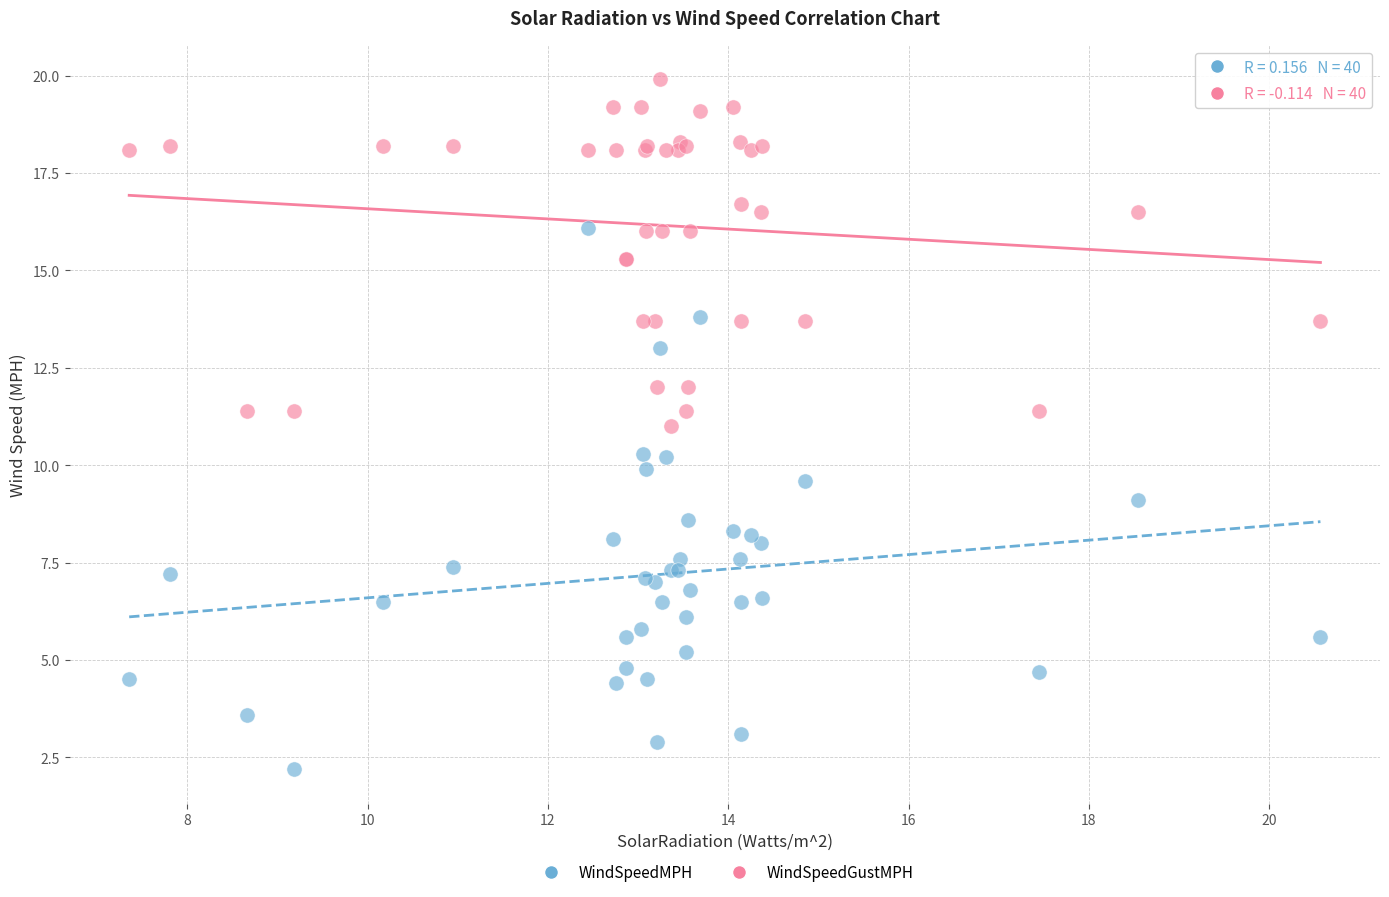

What is the X range (max minus min) for the scatter plot?

13.2